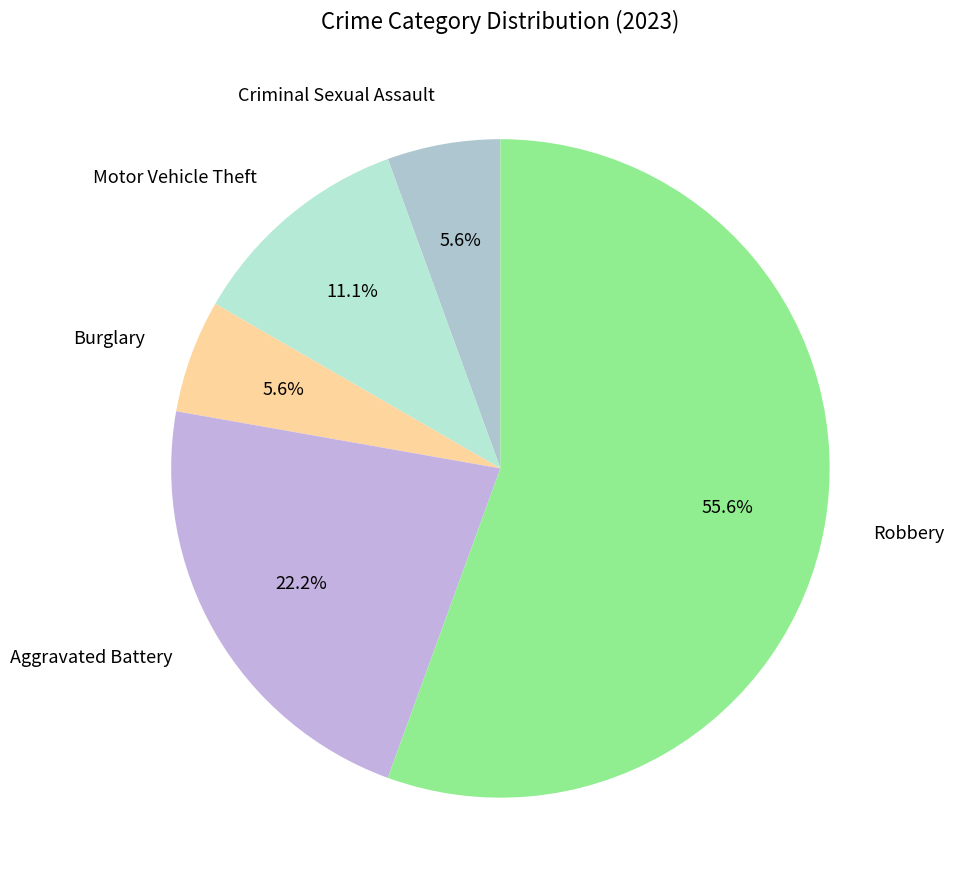

True or false: Motor Vehicle Theft accounts for 11% of the total.

True